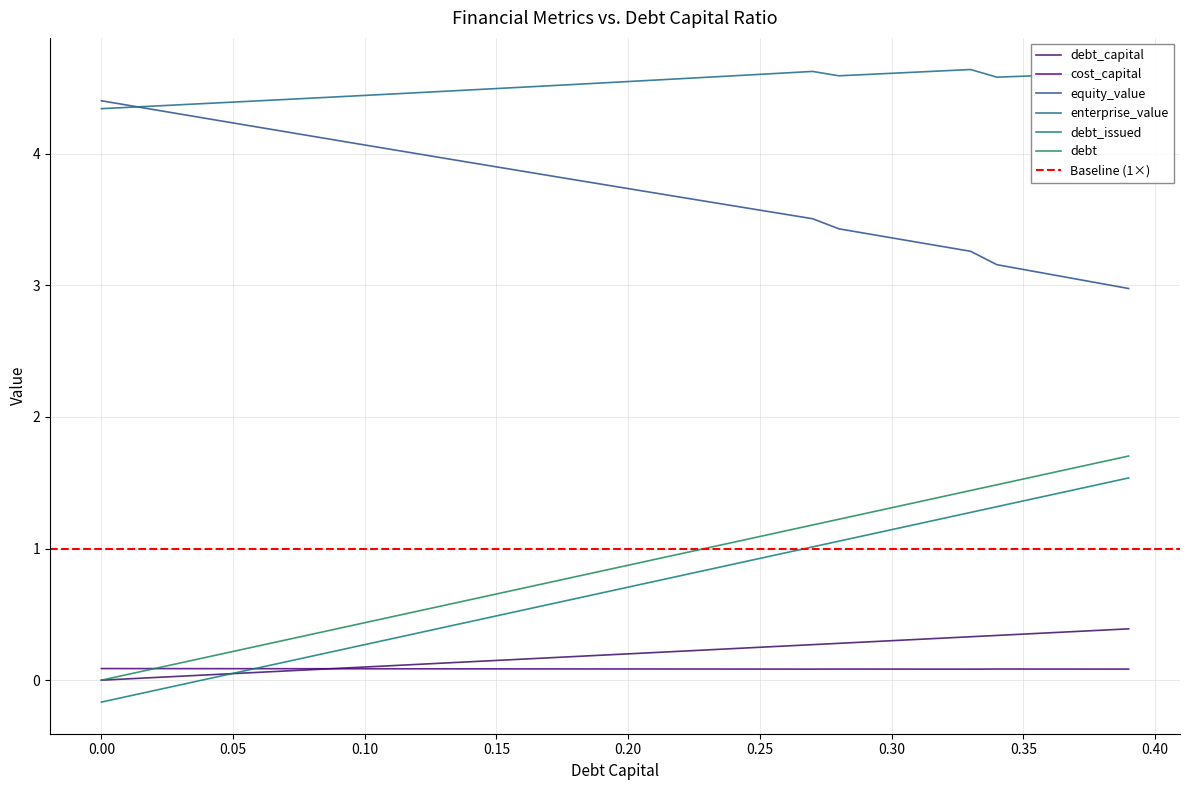

What are all the series names shown in the legend?

debt_capital, cost_capital, equity_value, enterprise_value, debt_issued, debt